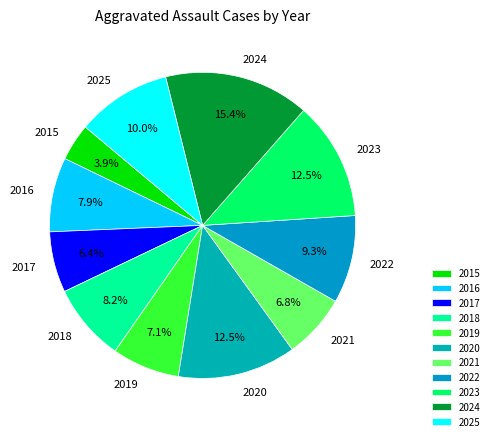

Which has a higher value, 2018 or 2021?

2018